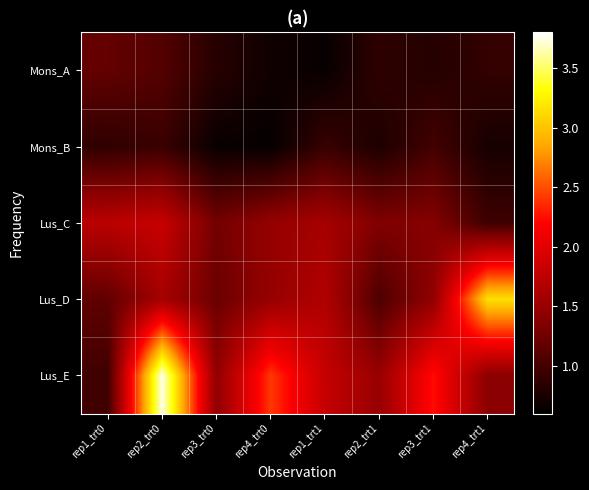

Reading right to left, extract all data points from this chart.

Mons_A: rep4_trt1=0.9	rep3_trt1=0.8	rep2_trt1=0.9	rep1_trt1=0.7	rep4_trt0=0.7	rep3_trt0=0.8	rep2_trt0=1.1	rep1_trt0=1.2
Mons_B: rep4_trt1=0.7	rep3_trt1=1.0	rep2_trt1=0.8	rep1_trt1=0.9	rep4_trt0=0.6	rep3_trt0=0.7	rep2_trt0=0.9	rep1_trt0=0.9
Lus_C: rep4_trt1=1.0	rep3_trt1=1.4	rep2_trt1=1.3	rep1_trt1=1.6	rep4_trt0=1.5	rep3_trt0=1.3	rep2_trt0=1.8	rep1_trt0=1.7
Lus_D: rep4_trt1=3.1	rep3_trt1=1.4	rep2_trt1=1.1	rep1_trt1=1.7	rep4_trt0=1.5	rep3_trt0=1.2	rep2_trt0=1.6	rep1_trt0=1.2
Lus_E: rep4_trt1=1.4	rep3_trt1=2.2	rep2_trt1=1.5	rep1_trt1=1.8	rep4_trt0=2.4	rep3_trt0=1.4	rep2_trt0=3.8	rep1_trt0=1.0